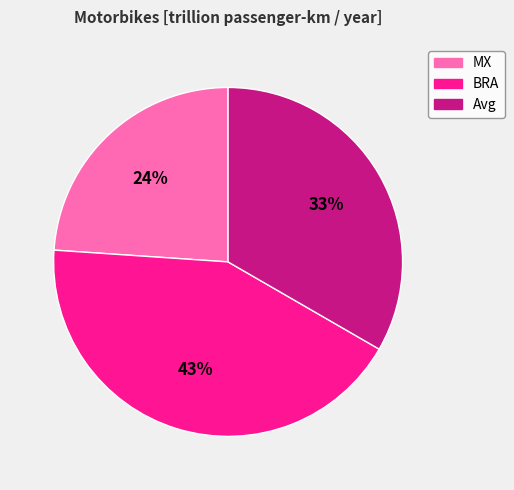

How many slices are in this pie chart?

3